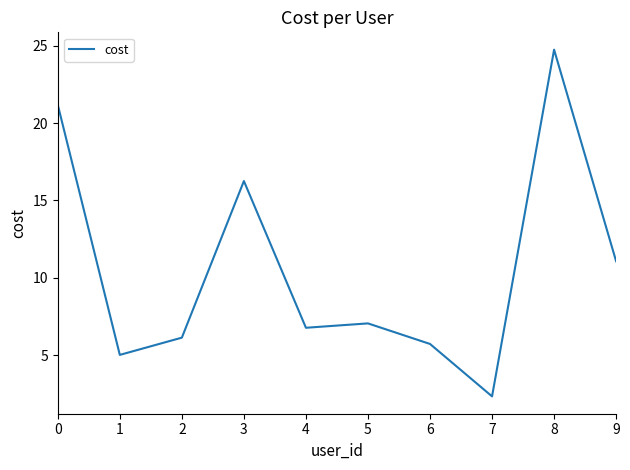

Which label corresponds to the largest value in the chart?

8